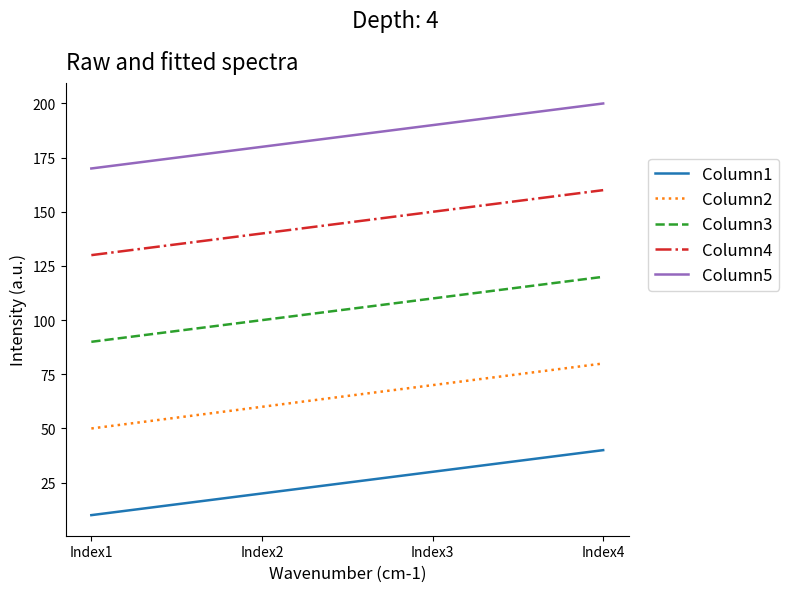

What is the spread (max minus min) of values at Index1?

160